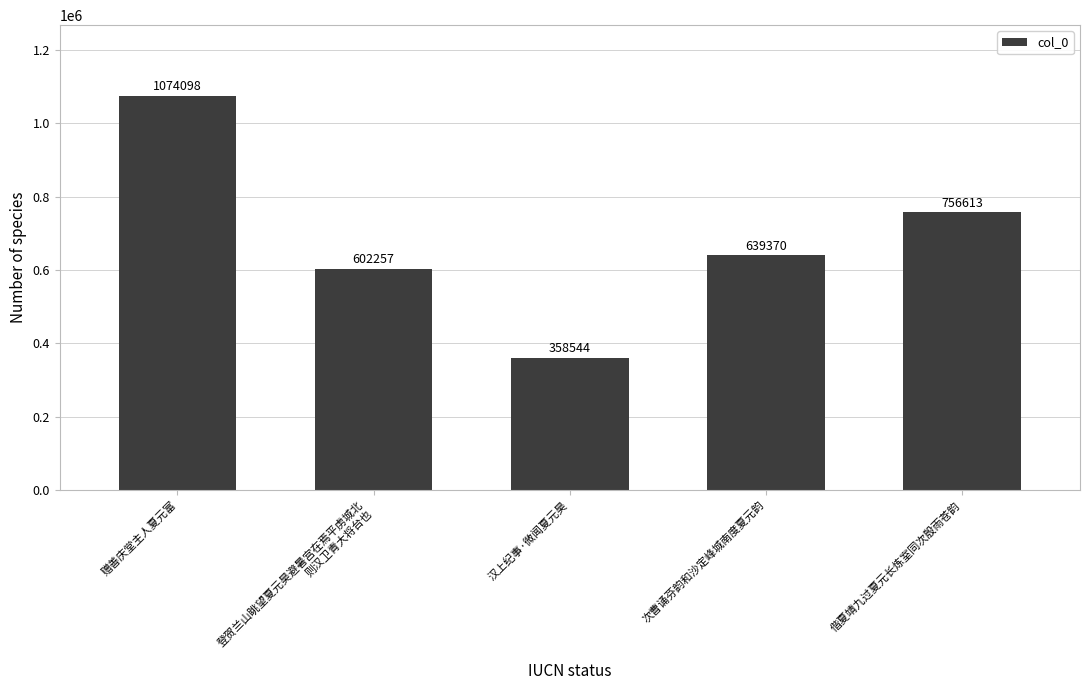

What is the label of the 2nd bar from the right?

次曹诵芬韵和沙定峰城南度夏元韵